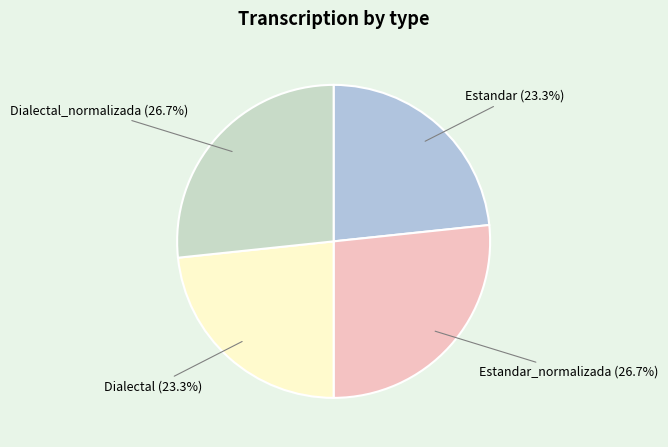

True or false: Dialectal_normalizada accounts for 27% of the total.

True